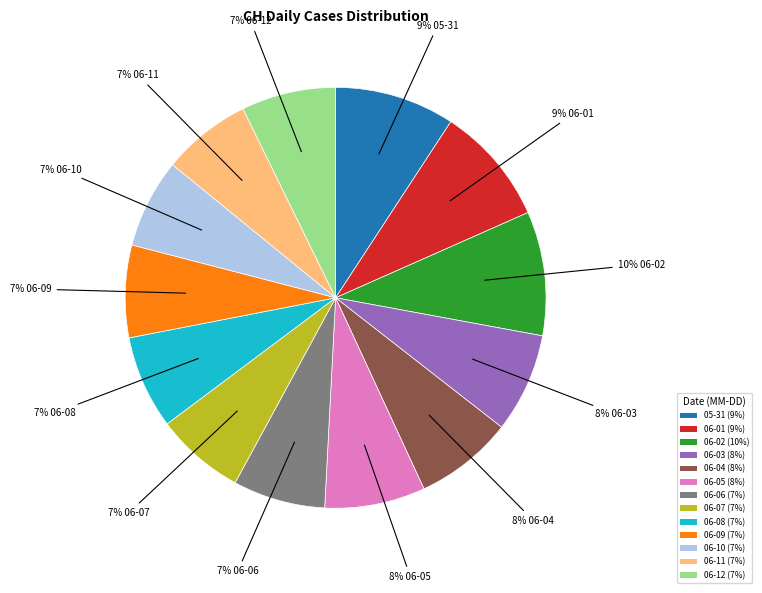

Between 06-05 (8%) and 06-10 (7%), which is larger?

06-05 (8%)